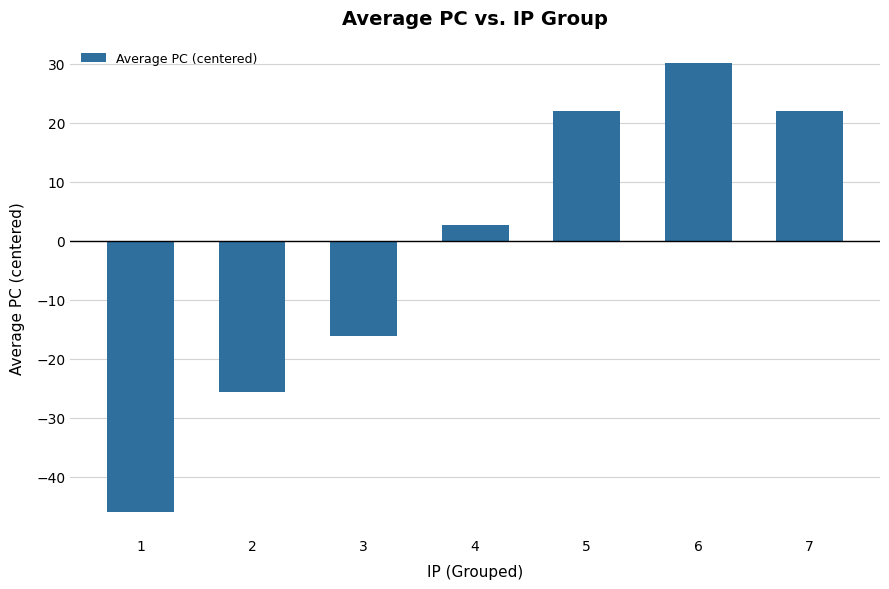

What is the sum of all values?

-10.8